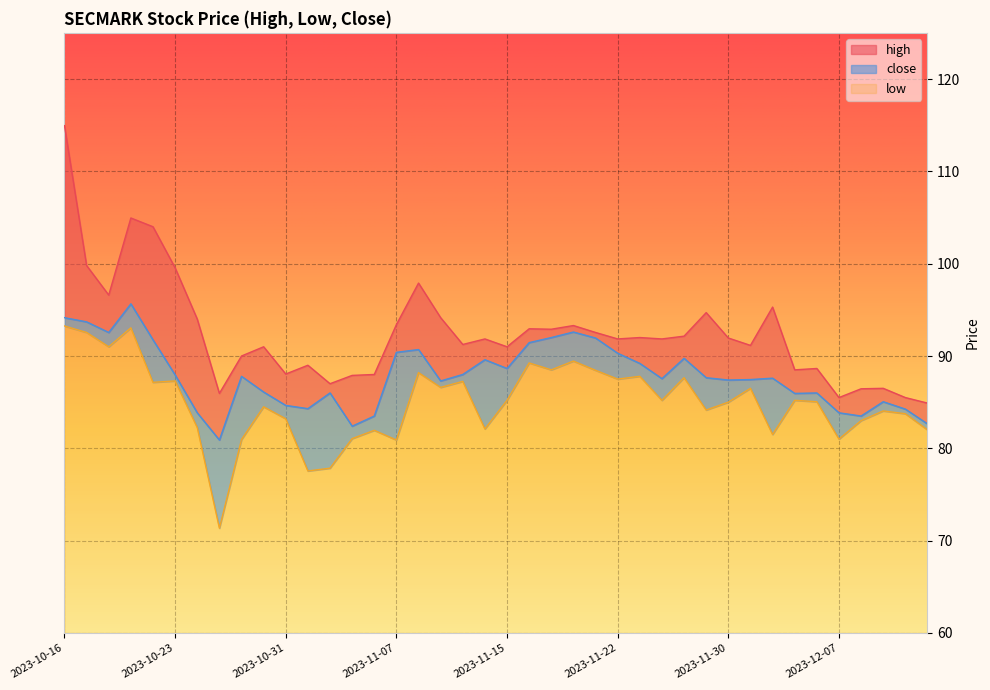

Reading left to right, what are all the values shown in this chart?

high: 2023-10-16=114.9	2023-10-17=99.8	2023-10-18=96.6	2023-10-19=104.9	2023-10-20=104.0	2023-10-23=99.6	2023-10-25=94.0	2023-10-26=85.9	2023-10-27=90.0	2023-10-30=91.0	2023-10-31=88.1	2023-11-01=89.0	2023-11-02=87.0	2023-11-03=87.9	2023-11-06=88.0	2023-11-07=93.4	2023-11-08=97.9	2023-11-09=94.2	2023-11-10=91.2	2023-11-13=91.8	2023-11-15=91.0	2023-11-16=92.9	2023-11-17=92.9	2023-11-20=93.3	2023-11-21=92.6	2023-11-22=91.8	2023-11-23=92.0	2023-11-24=91.8	2023-11-28=92.2	2023-11-29=94.7	2023-11-30=91.9	2023-12-01=91.2	2023-12-04=95.3	2023-12-05=88.5	2023-12-06=88.7	2023-12-07=85.5	2023-12-08=86.4	2023-12-11=86.5	2023-12-12=85.5	2023-12-13=84.9
low: 2023-10-16=93.2	2023-10-17=92.6	2023-10-18=91.0	2023-10-19=93.1	2023-10-20=87.2	2023-10-23=87.3	2023-10-25=82.2	2023-10-26=71.3	2023-10-27=80.9	2023-10-30=84.5	2023-10-31=83.2	2023-11-01=77.6	2023-11-02=77.8	2023-11-03=81.1	2023-11-06=81.9	2023-11-07=80.9	2023-11-08=88.2	2023-11-09=86.6	2023-11-10=87.2	2023-11-13=82.1	2023-11-15=85.2	2023-11-16=89.2	2023-11-17=88.5	2023-11-20=89.4	2023-11-21=88.4	2023-11-22=87.5	2023-11-23=87.8	2023-11-24=85.2	2023-11-28=87.7	2023-11-29=84.2	2023-11-30=85.0	2023-12-01=86.5	2023-12-04=81.5	2023-12-05=85.2	2023-12-06=85.1	2023-12-07=81.0	2023-12-08=83.0	2023-12-11=84.1	2023-12-12=83.8	2023-12-13=82.0
close: 2023-10-16=94.2	2023-10-17=93.7	2023-10-18=92.6	2023-10-19=95.7	2023-10-20=91.8	2023-10-23=87.9	2023-10-25=83.8	2023-10-26=80.9	2023-10-27=87.8	2023-10-30=86.1	2023-10-31=84.7	2023-11-01=84.3	2023-11-02=86.0	2023-11-03=82.4	2023-11-06=83.5	2023-11-07=90.4	2023-11-08=90.7	2023-11-09=87.3	2023-11-10=88.0	2023-11-13=89.6	2023-11-15=88.7	2023-11-16=91.4	2023-11-17=92.0	2023-11-20=92.6	2023-11-21=91.9	2023-11-22=90.3	2023-11-23=89.2	2023-11-24=87.6	2023-11-28=89.8	2023-11-29=87.7	2023-11-30=87.4	2023-12-01=87.4	2023-12-04=87.6	2023-12-05=85.9	2023-12-06=86.0	2023-12-07=83.8	2023-12-08=83.5	2023-12-11=85.1	2023-12-12=84.2	2023-12-13=82.7